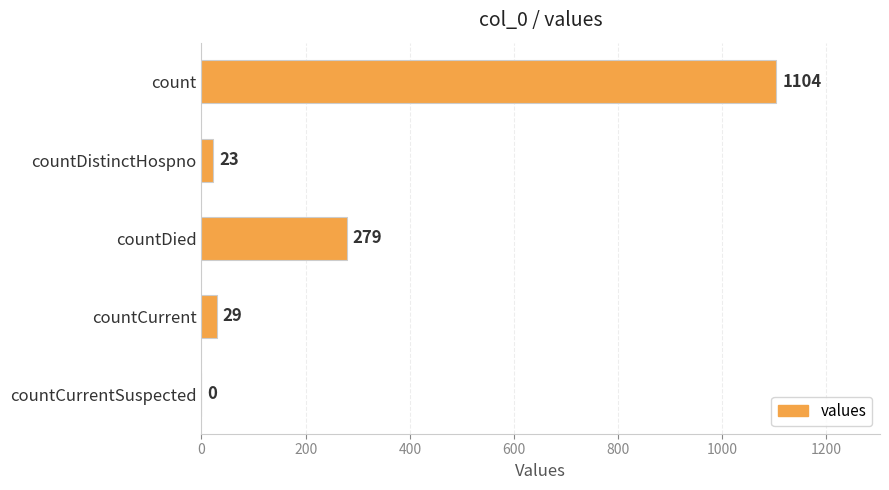

Is it true that the value at countCurrentSuspected is 496?

False